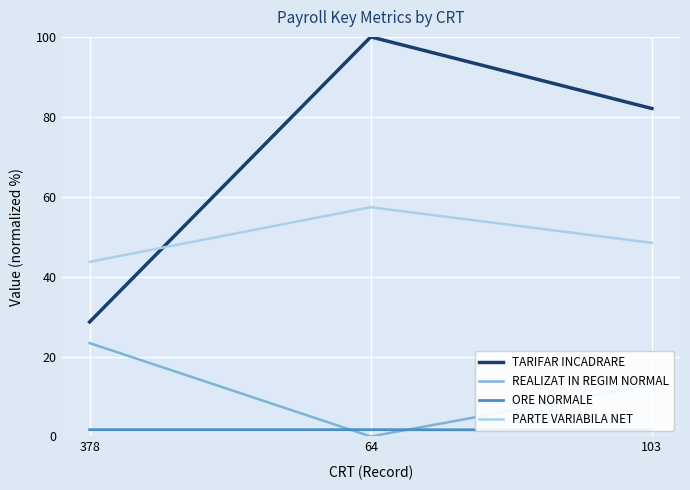

What is the difference between the maximum and minimum values in the ORE NORMALE series?

0.1